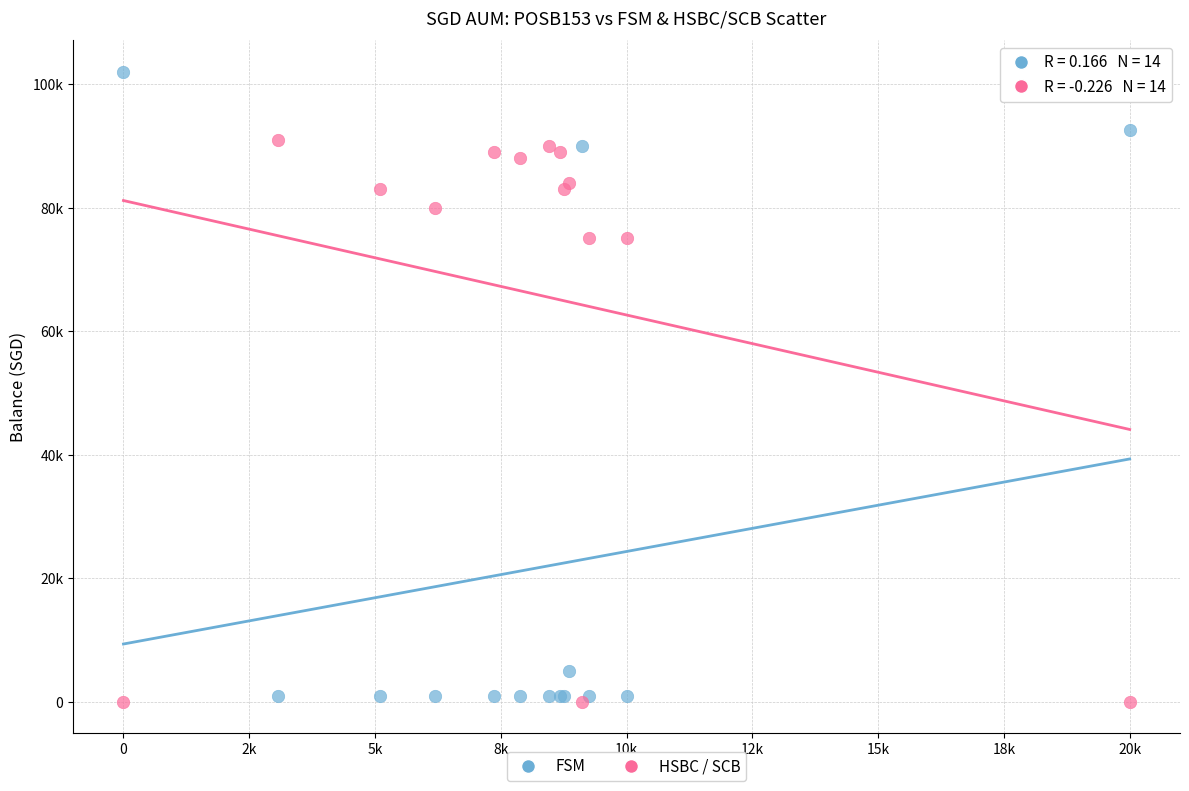

Which series reaches the minimum Y coordinate?

HSBC / SCB